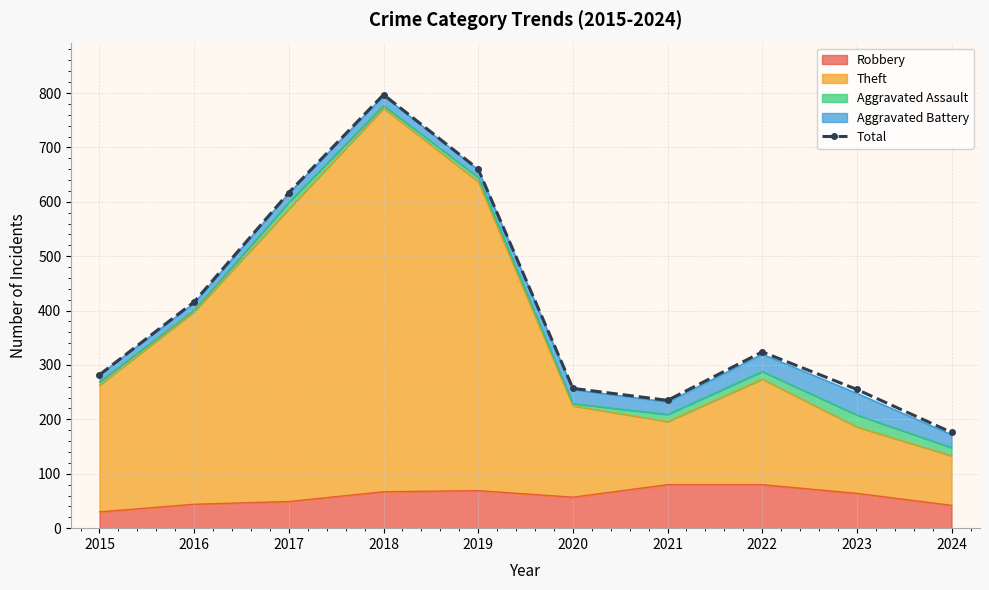

What is the change in value from 2015 to 2021?

-47